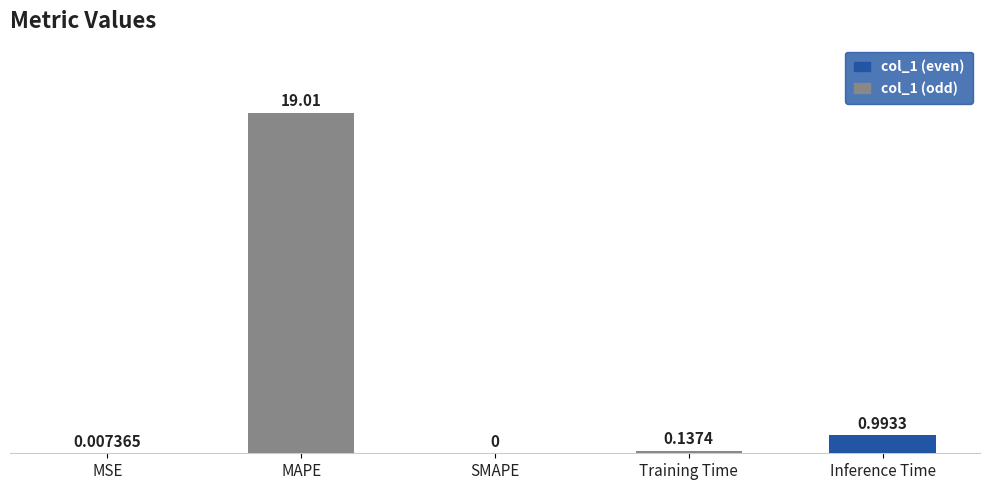

Between SMAPE and Training Time, which is larger?

Training Time